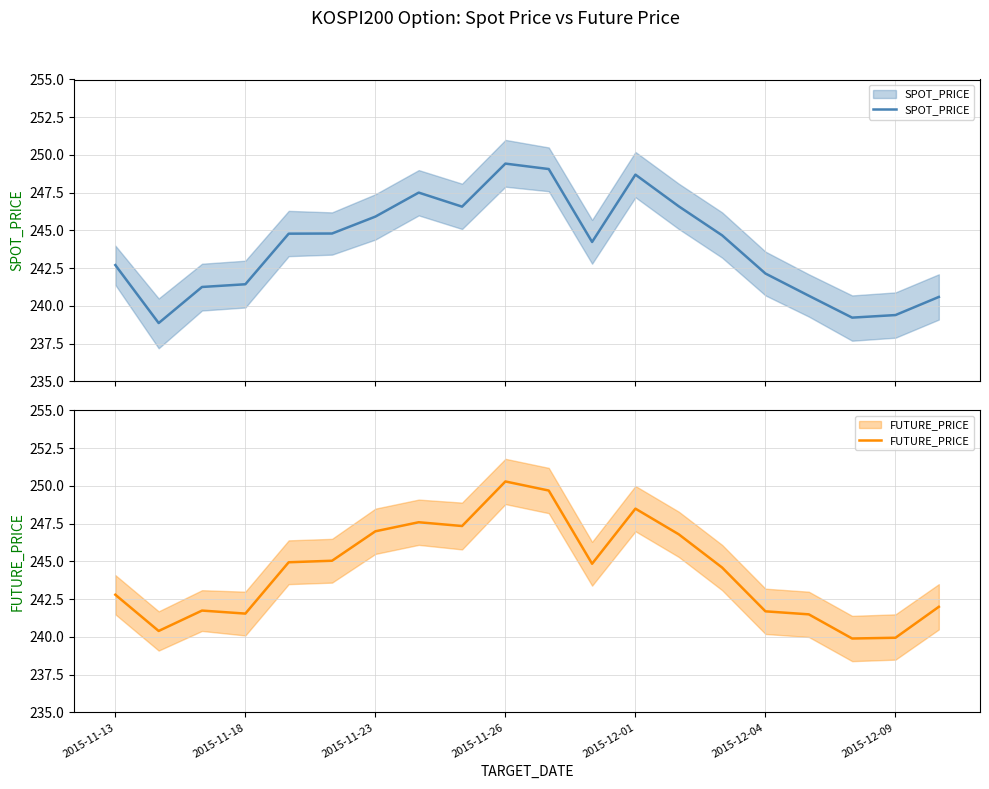

How many lines are shown in the chart?

2